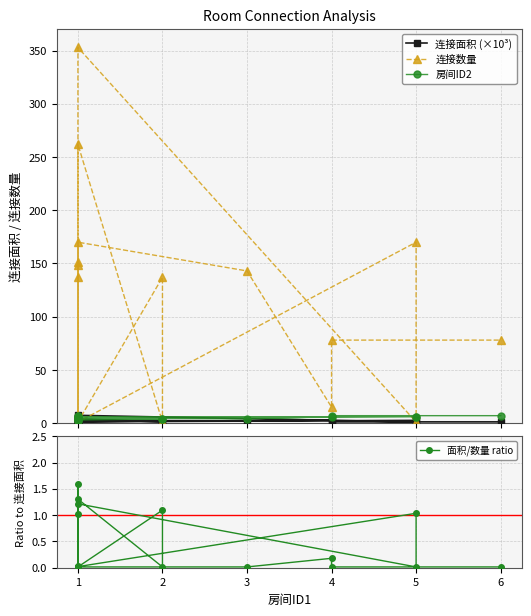

The value of 连接数量 at 1 is 211.2. True or false?

False